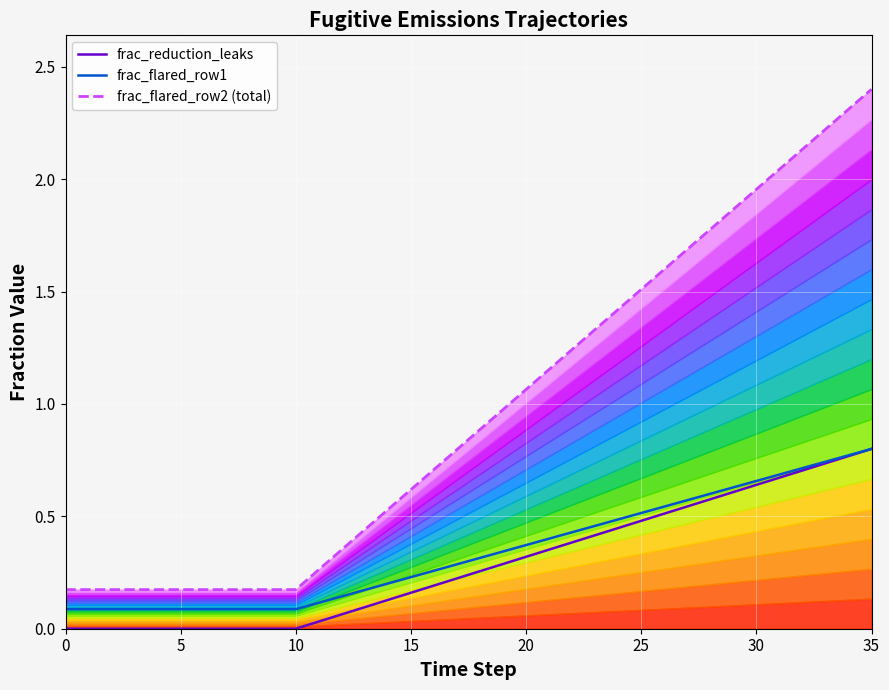

At which label does frac_reduction_leaks reach its peak?

35